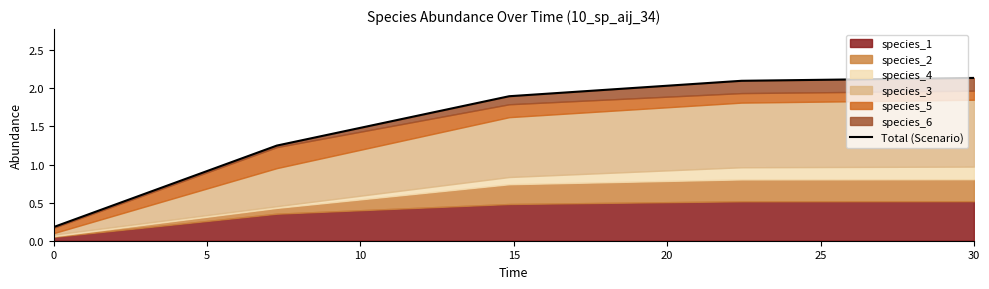

What is the value of the 5th point from the left?

2.1